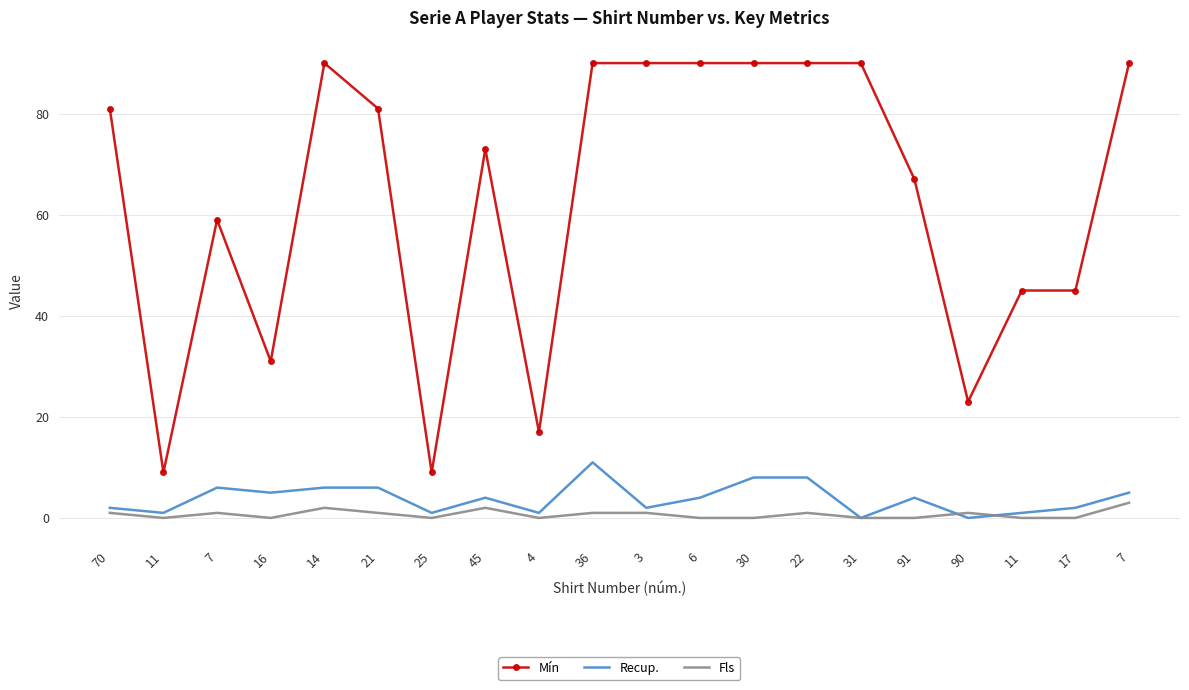

What are all the series names shown in the legend?

Mín, Recup., Fls